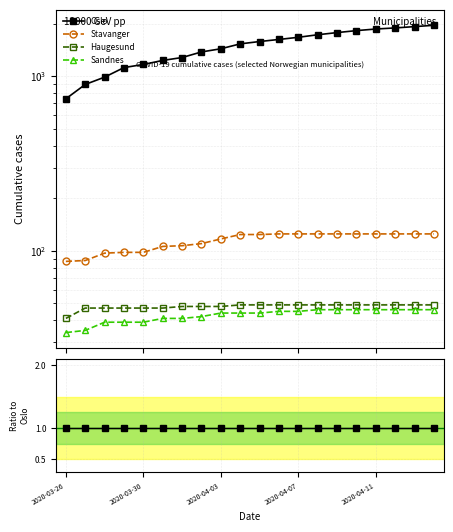

How many lines are shown in the chart?

4